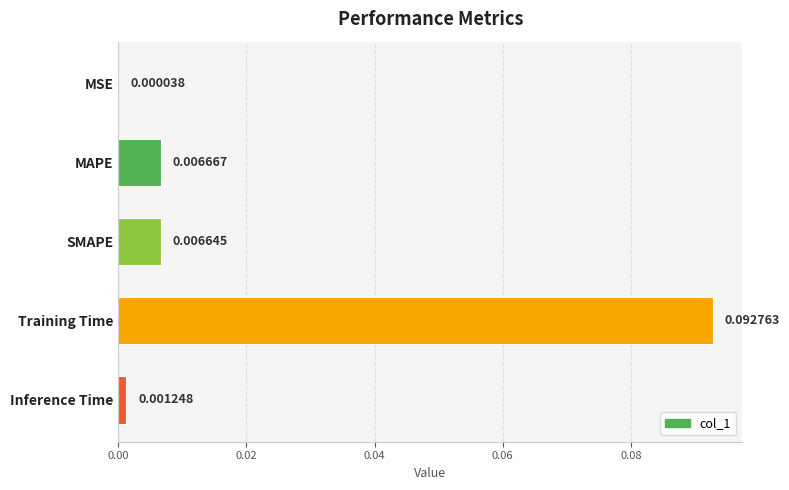

Which label corresponds to the largest value in the chart?

Training Time